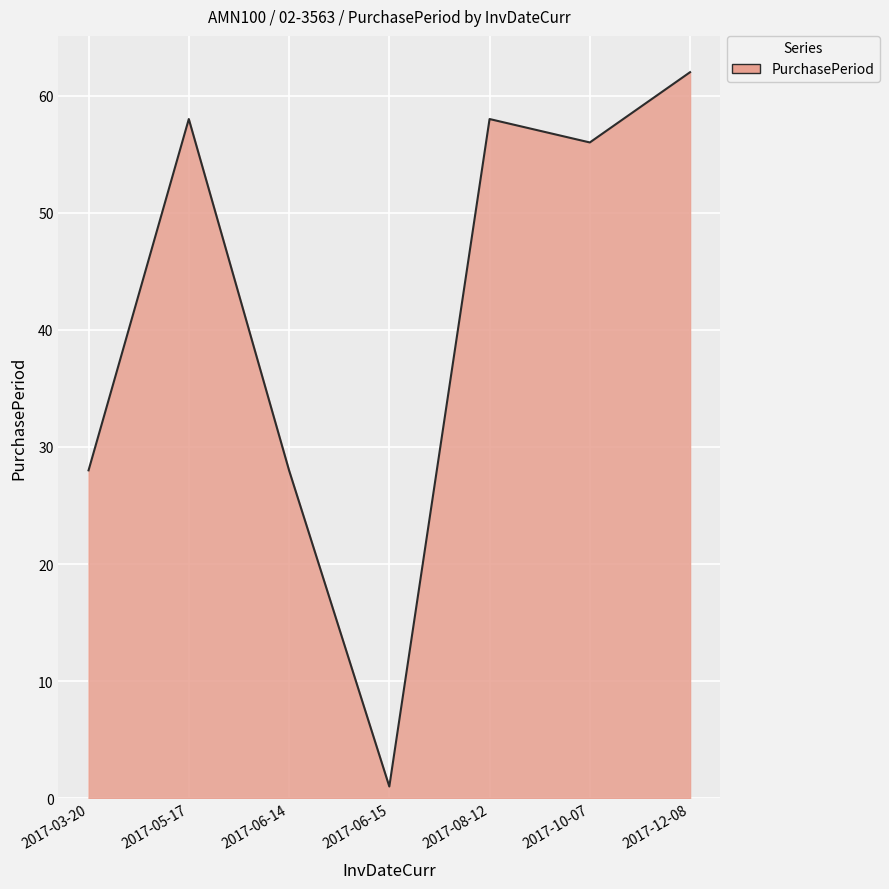

What is the ratio of the value at 2017-10-07 to the value at 2017-08-12?

1.0